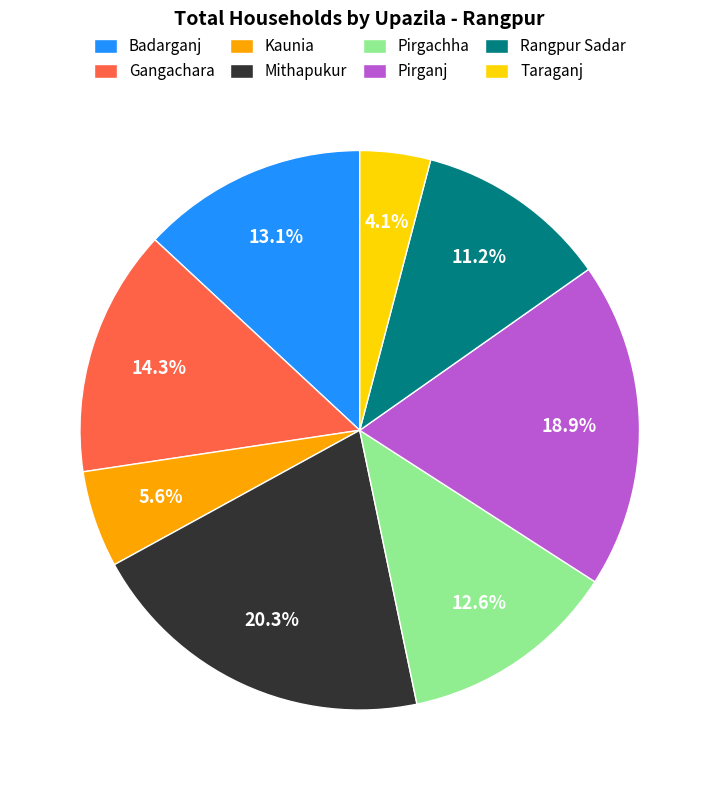

To the nearest percent, what portion does Rangpur Sadar represent?

11%